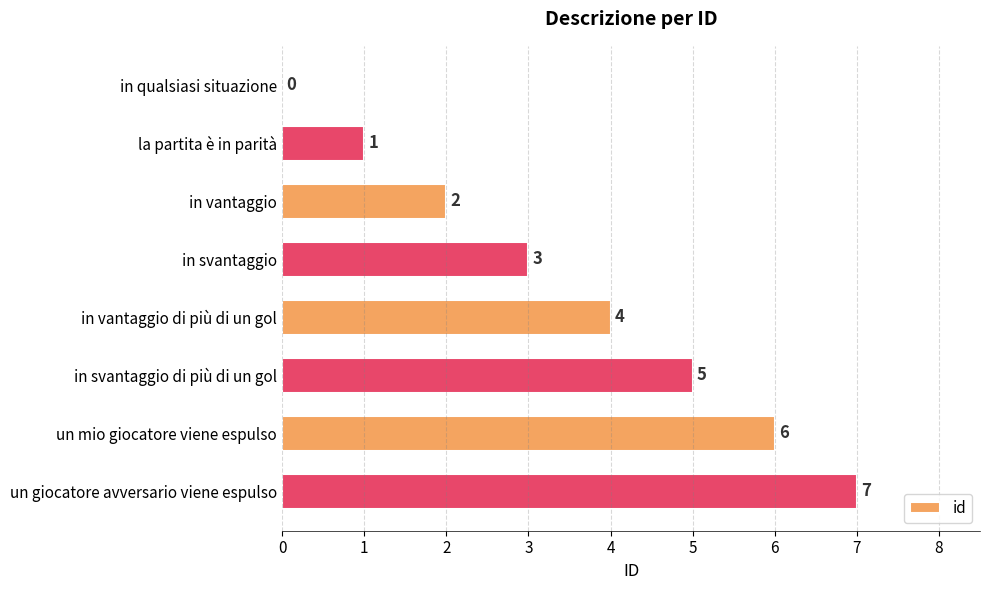

What is the sum of the values at in vantaggio and la partita è in parità?

3